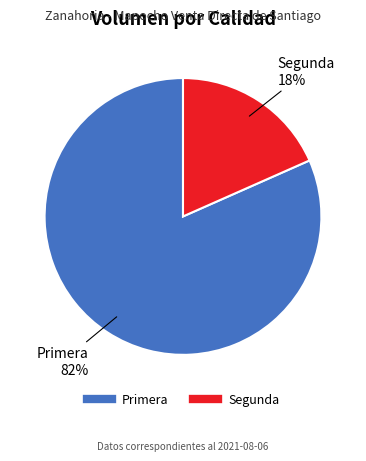

What is the largest slice in the pie chart?

Primera